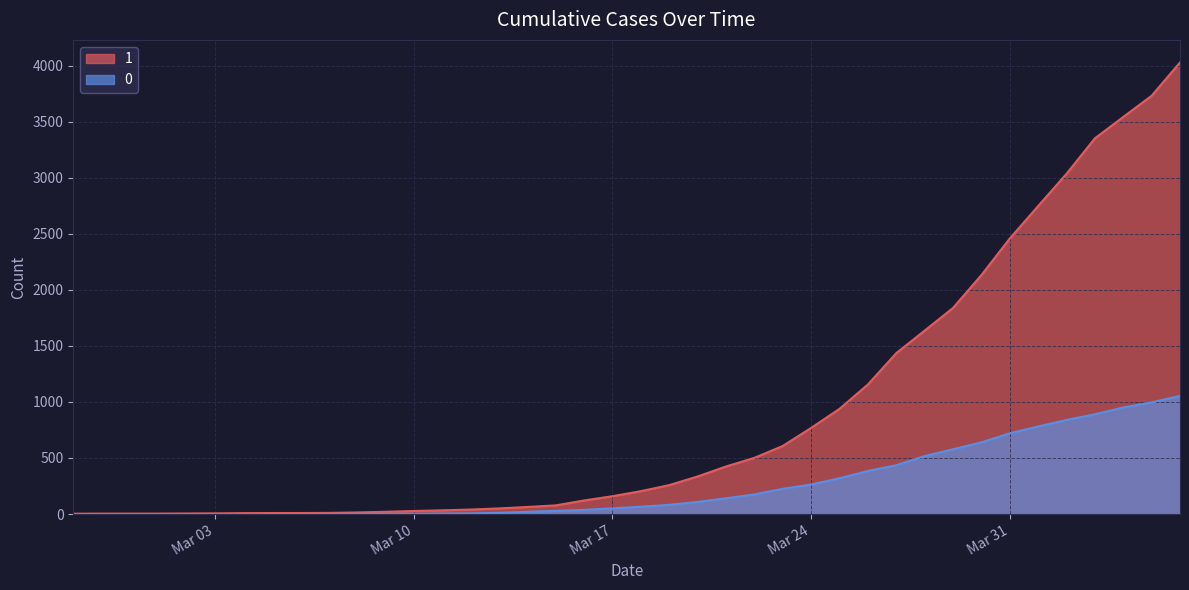

Does the chart display data point markers on the line(s)?

No